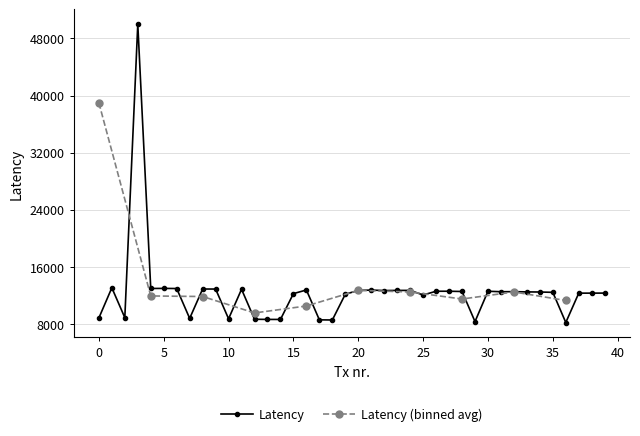

What is the highest value of the Latency series?

50000